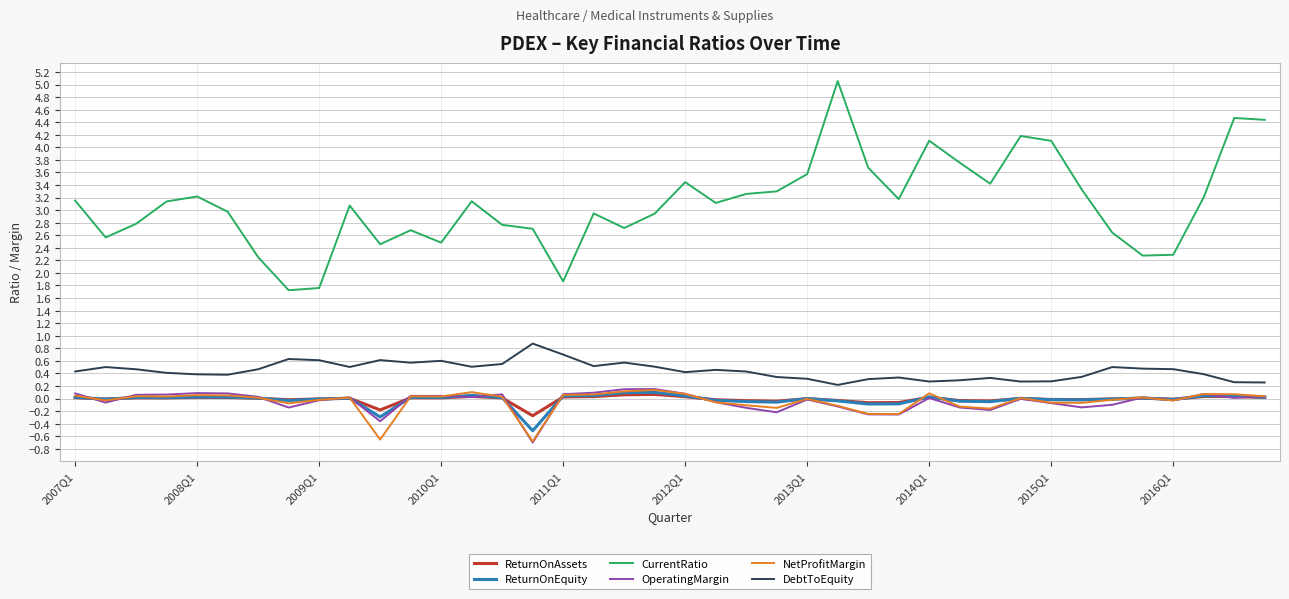

How many lines are shown in the chart?

6